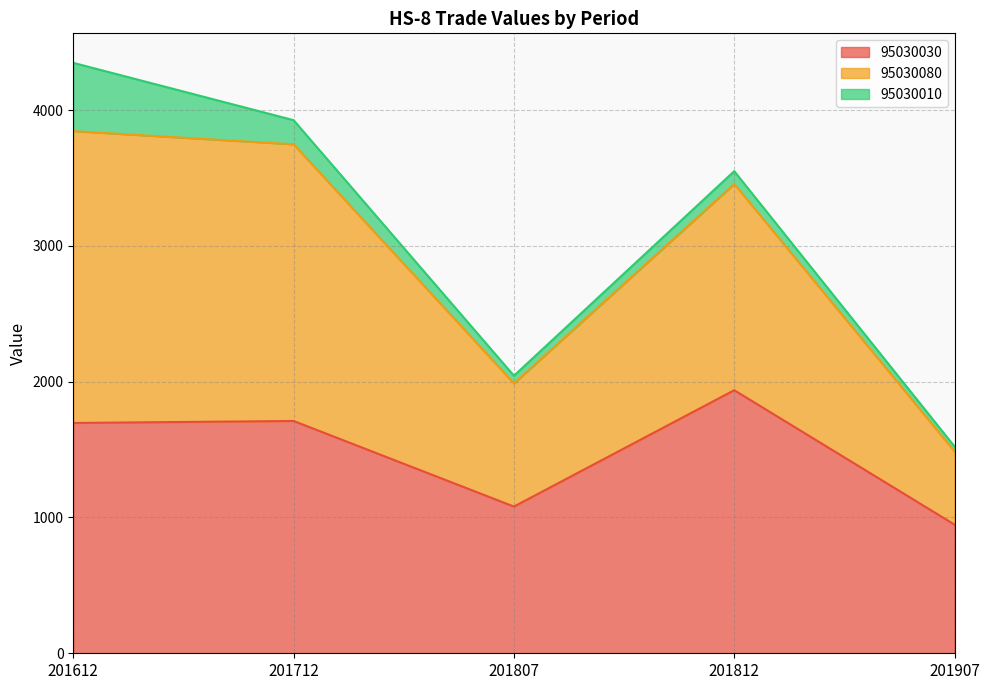

Does the chart have visible grid lines?

Yes